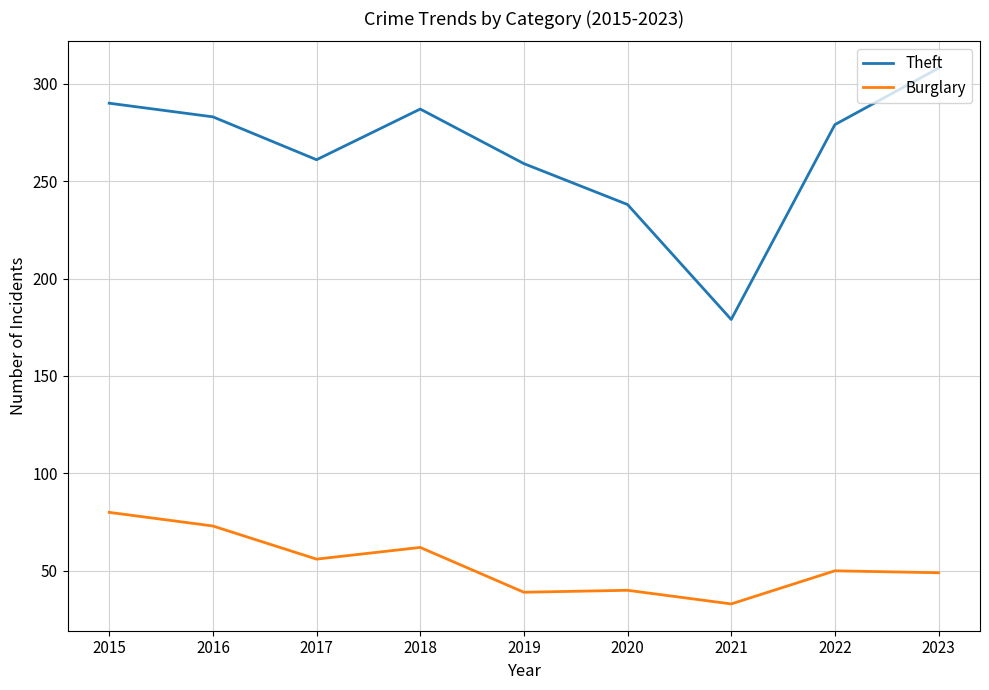

True or false: Burglary and Theft intersect in this chart.

False